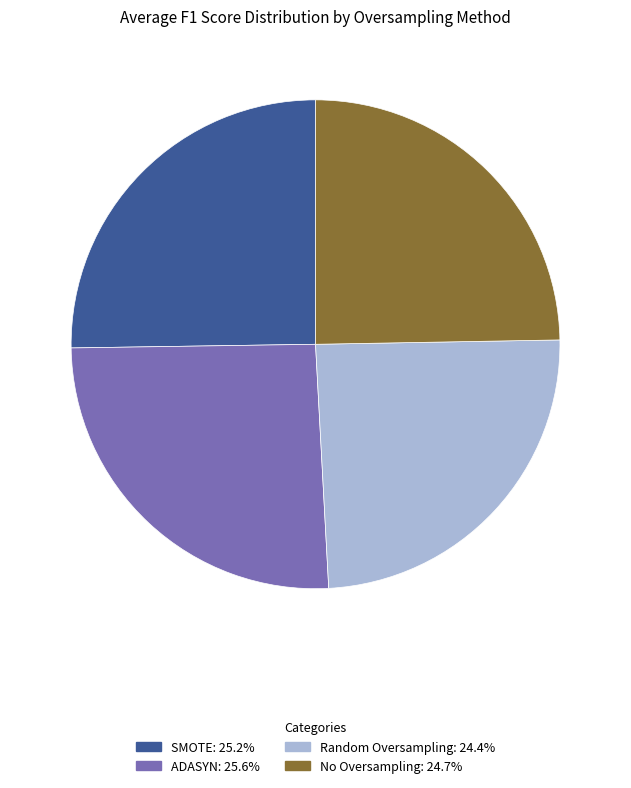

How many slices are in this pie chart?

4